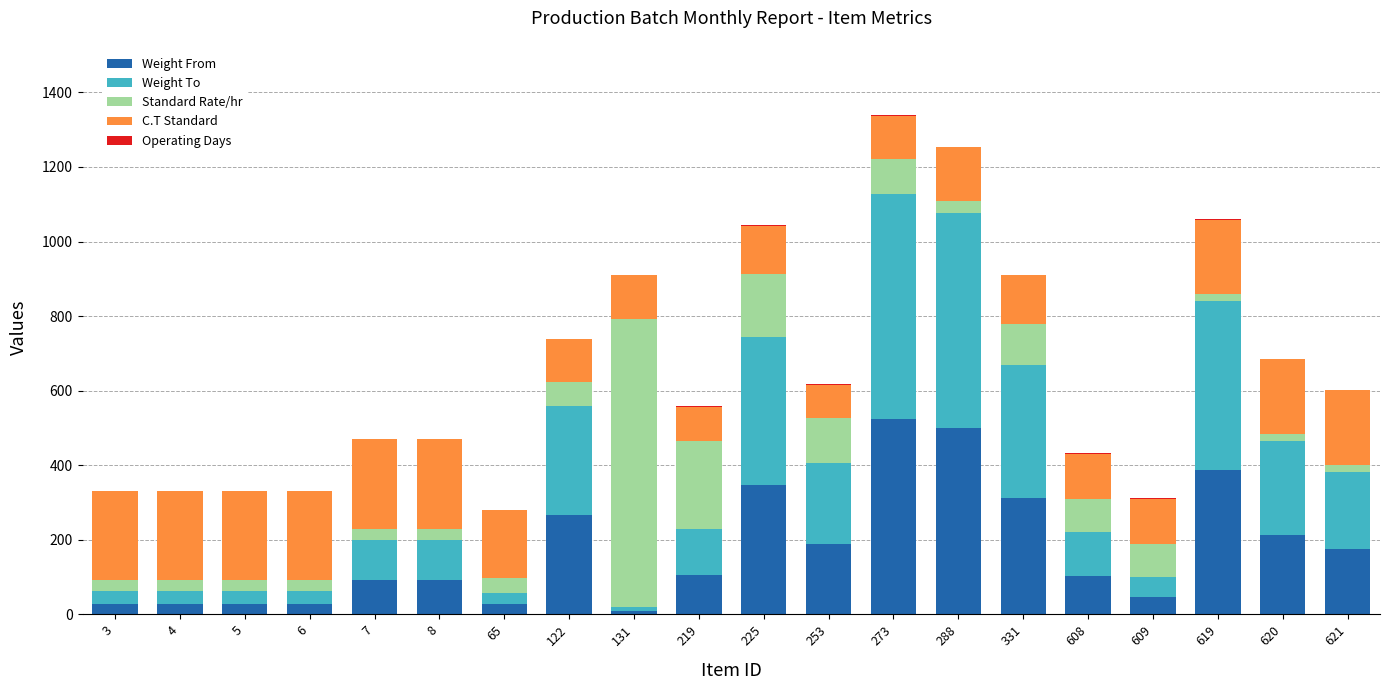

What is the maximum value for Weight From?

524.5